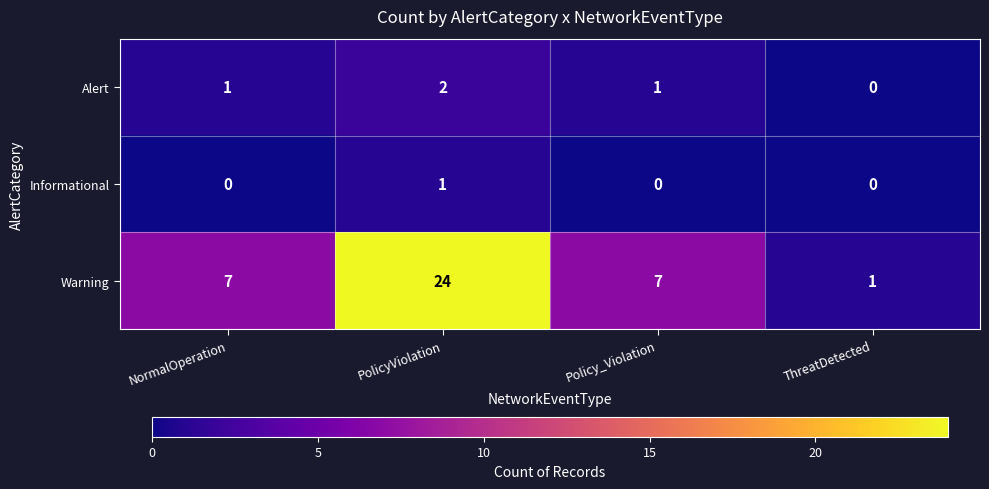

Reading left to right, list all the values displayed in this chart.

Alert: NormalOperation=1	PolicyViolation=2	Policy_Violation=1	ThreatDetected=0
Informational: NormalOperation=0	PolicyViolation=1	Policy_Violation=0	ThreatDetected=0
Warning: NormalOperation=7	PolicyViolation=24	Policy_Violation=7	ThreatDetected=1